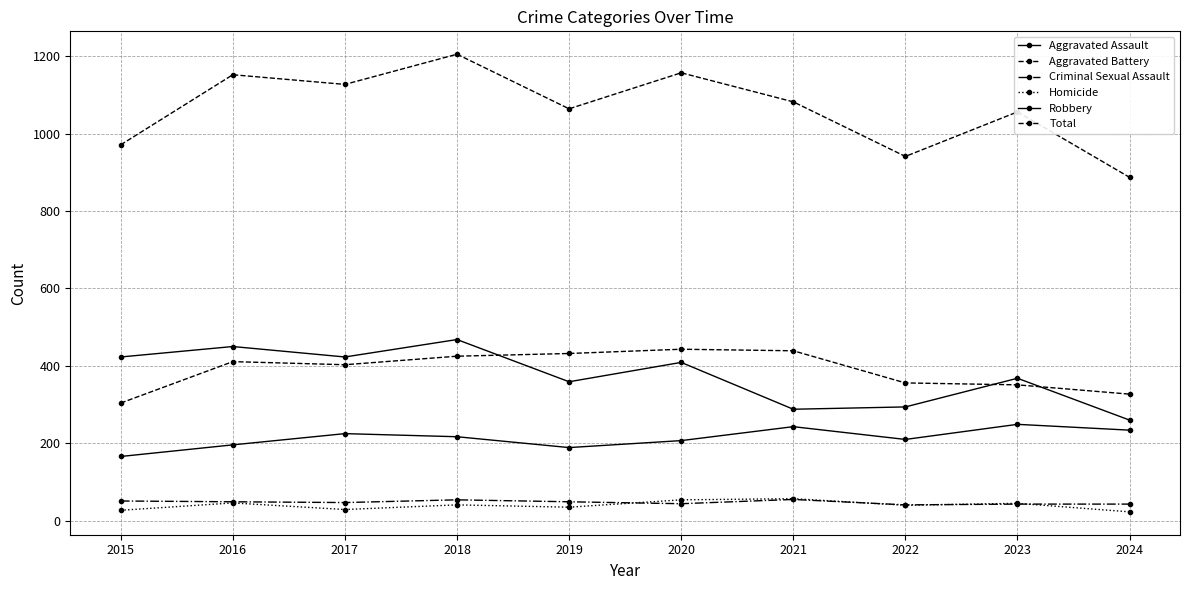

Rank the categories by Aggravated Battery value from lowest to highest.

2015, 2024, 2023, 2022, 2017, 2016, 2018, 2019, 2021, 2020